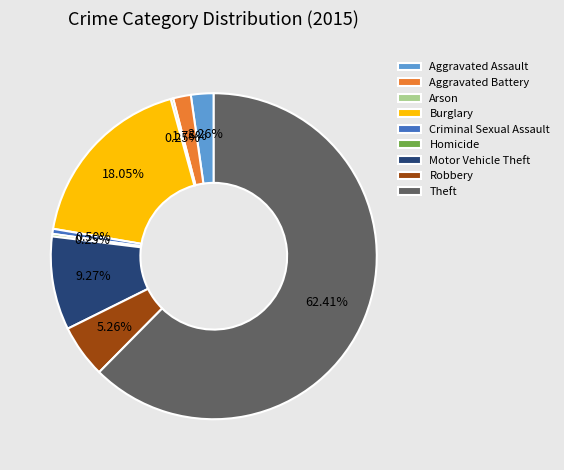

Does Theft account for over 50% of the chart?

Yes